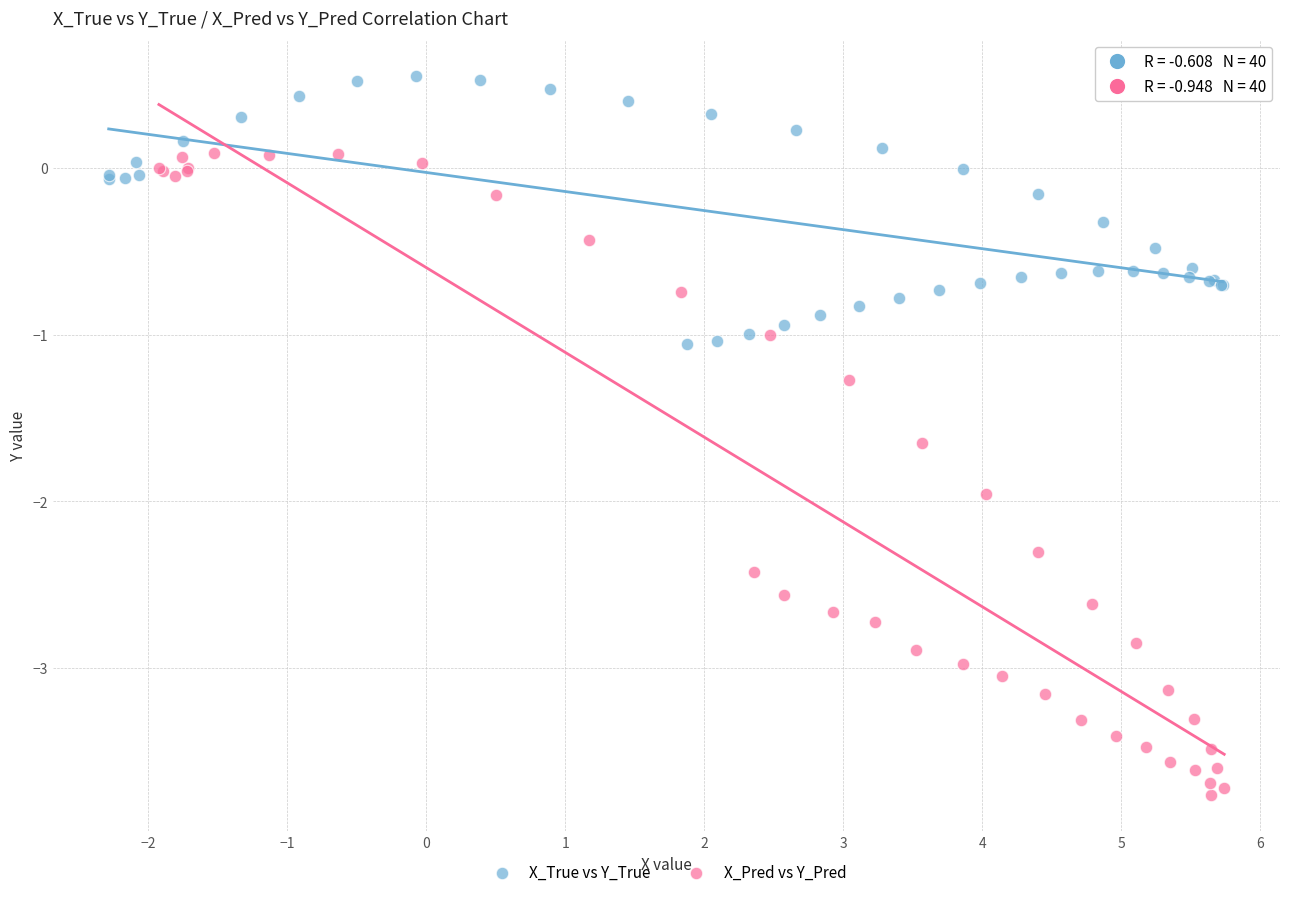

Which series has the widest spread of Y values?

X_Pred vs Y_Pred